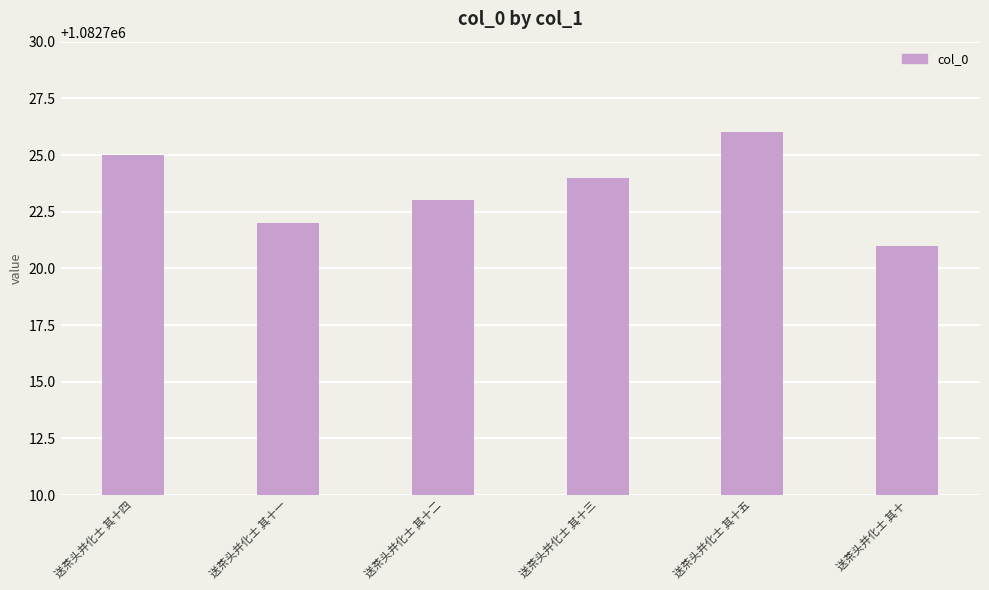

Which has a higher value, 送茶头并化士 其十二 or 送茶头并化士 其十四?

送茶头并化士 其十四